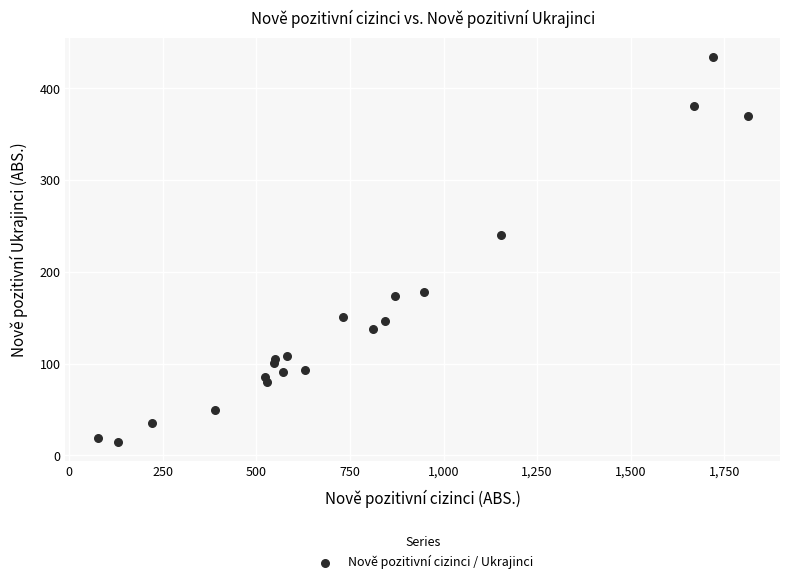

What Y value in the scatter plot is closest to 224?

240